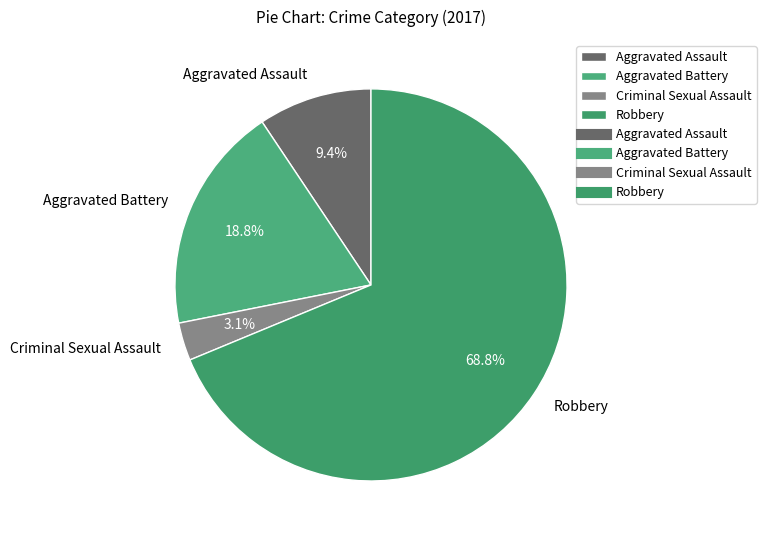

To the nearest percent, what portion does Criminal Sexual Assault represent?

3%